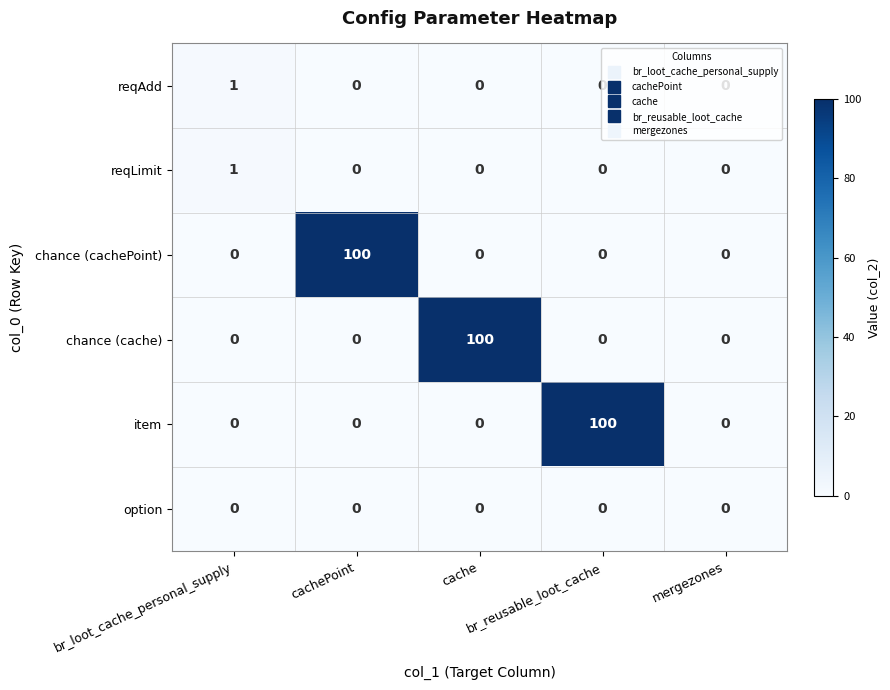

What is the sum of all item values?

100